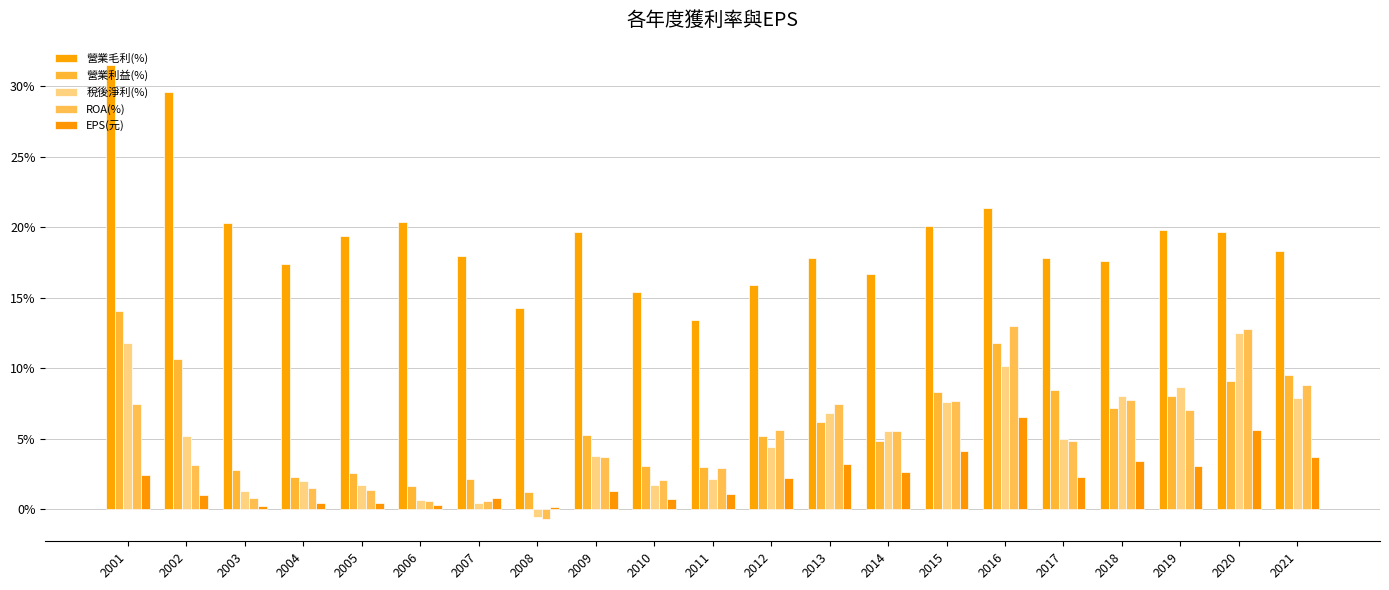

Reading right to left, transcribe all the data shown in this chart.

營業毛利(%): 18.3	19.7	19.8	17.6	17.8	21.4	20.1	16.7	17.8	15.9	13.4	15.4	19.7	14.3	18.0	20.4	19.4	17.4	20.3	29.6	31.5
營業利益(%): 9.5	9.1	8.0	7.2	8.5	11.8	8.3	4.9	6.2	5.2	3.0	3.0	5.3	1.2	2.2	1.6	2.6	2.3	2.8	10.7	14.1
稅後淨利(%): 7.9	12.5	8.7	8.1	5.0	10.2	7.6	5.6	6.8	4.5	2.1	1.8	3.8	-0.5	0.5	0.7	1.7	2.0	1.3	5.2	11.8
ROA(%): 8.8	12.8	7.1	7.8	4.8	13.0	7.7	5.5	7.5	5.6	3.0	2.1	3.7	-0.7	0.6	0.6	1.4	1.5	0.8	3.1	7.4
EPS(元): 3.7	5.6	3.0	3.4	2.3	6.5	4.1	2.6	3.2	2.2	1.1	0.7	1.3	0.2	0.8	0.3	0.4	0.5	0.2	1.0	2.5